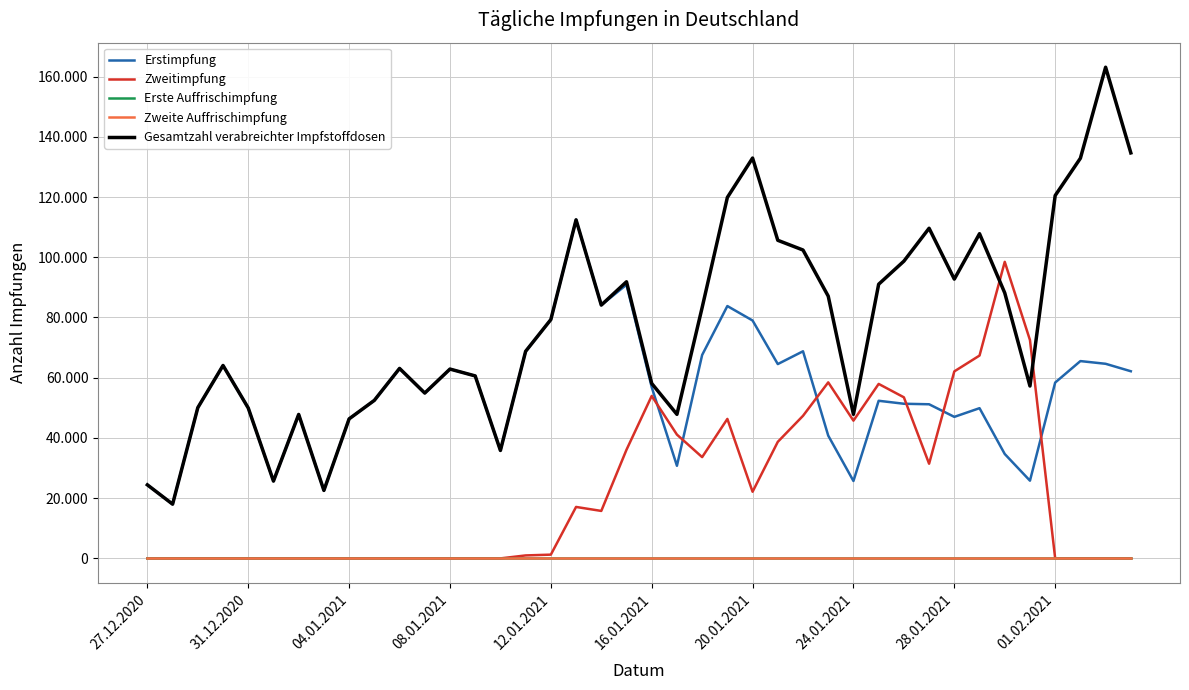

Where is the first local maximum for Erstimpfung?

08.01.2021